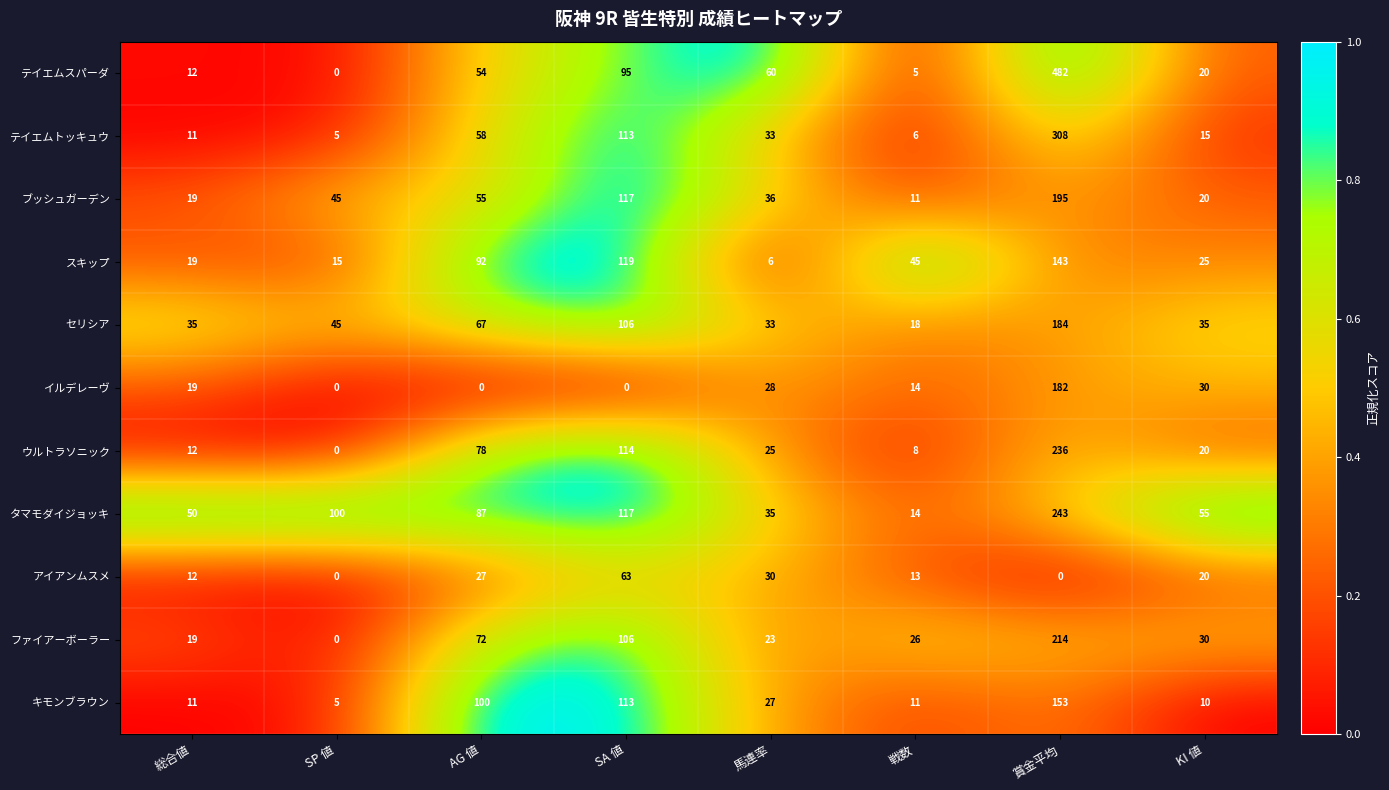

True or false: タマモダイジョッキ has a value of 12 at 馬連率.

False